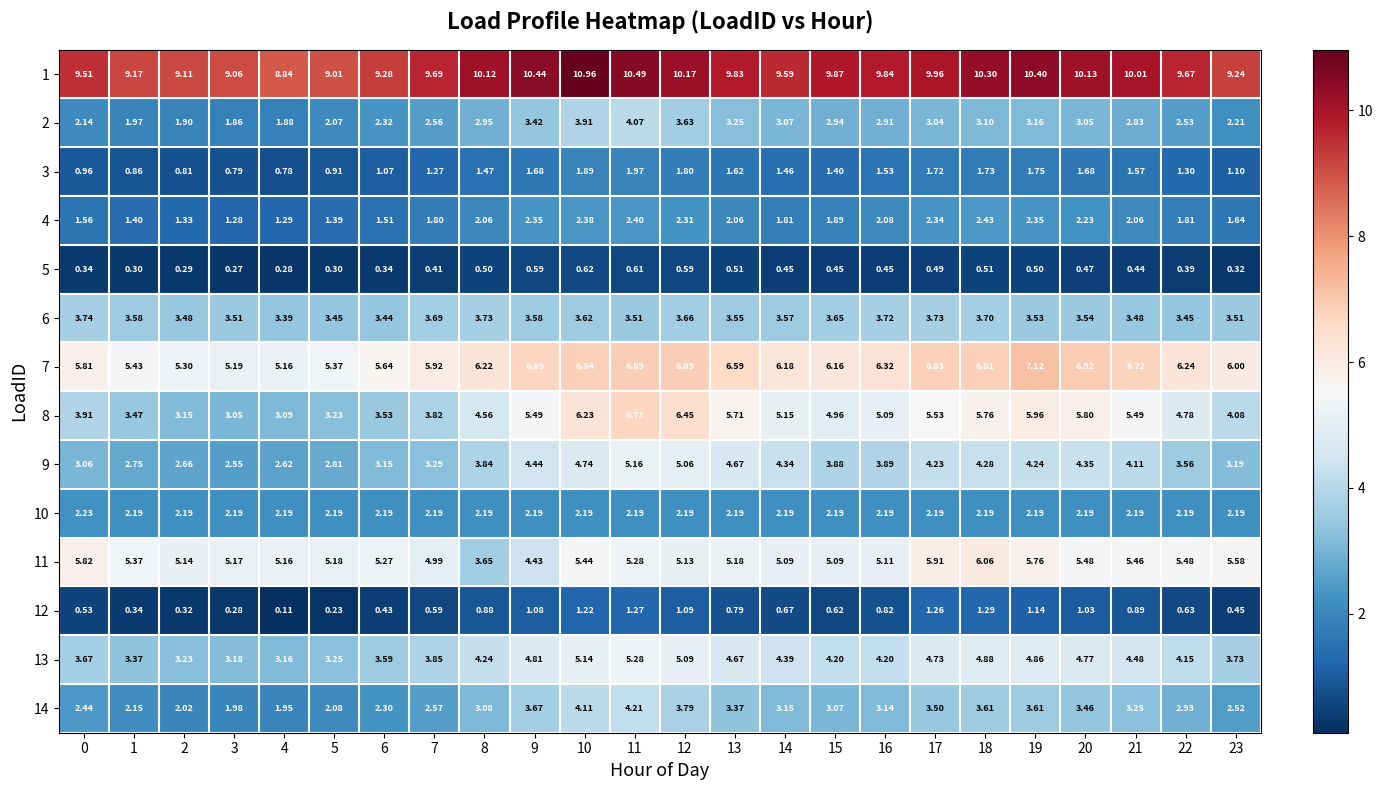

Is the value of 3 at 23 greater than the value of 1 at 22?

No